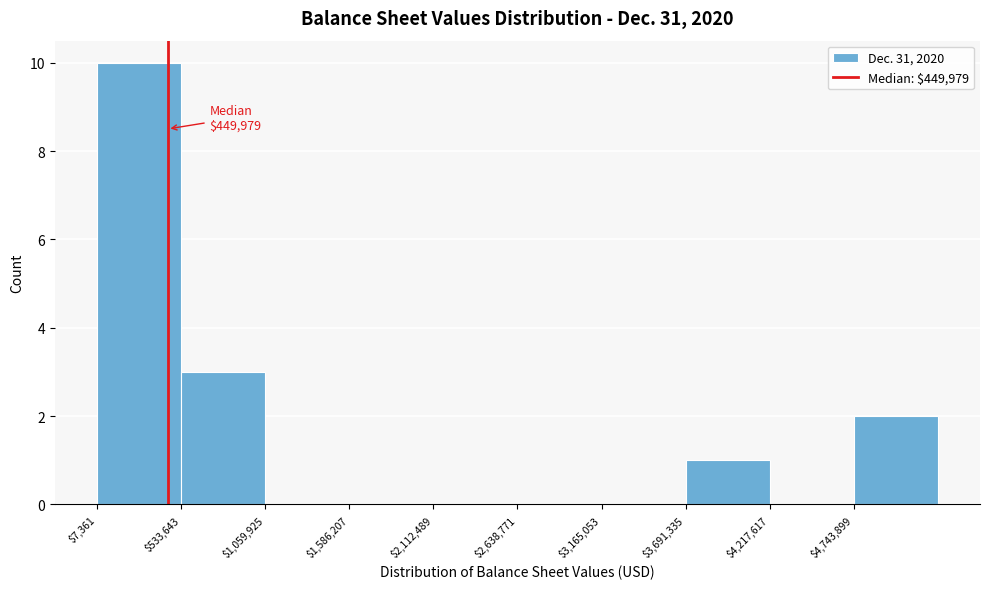

Over which range of the x-axis is the bar tallest?

0 to 500000